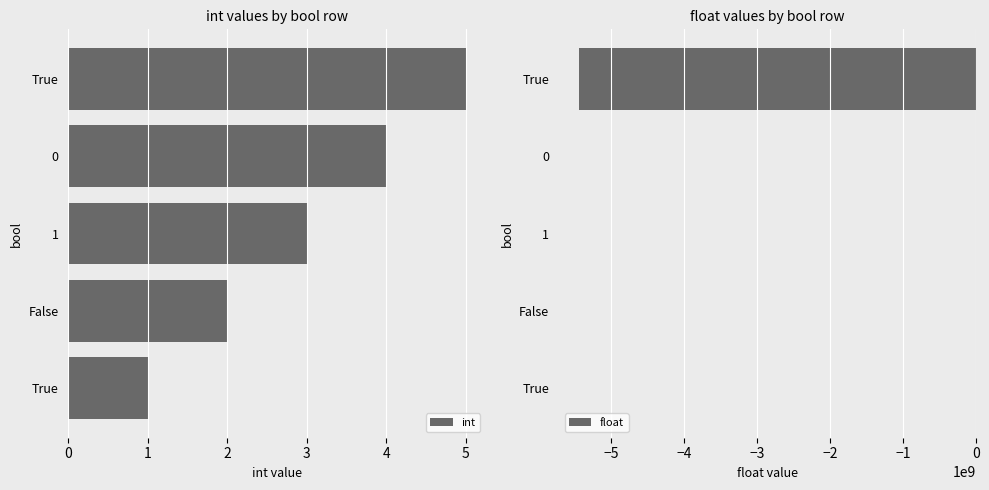

What is the sum of all float values?

-5446617997.2